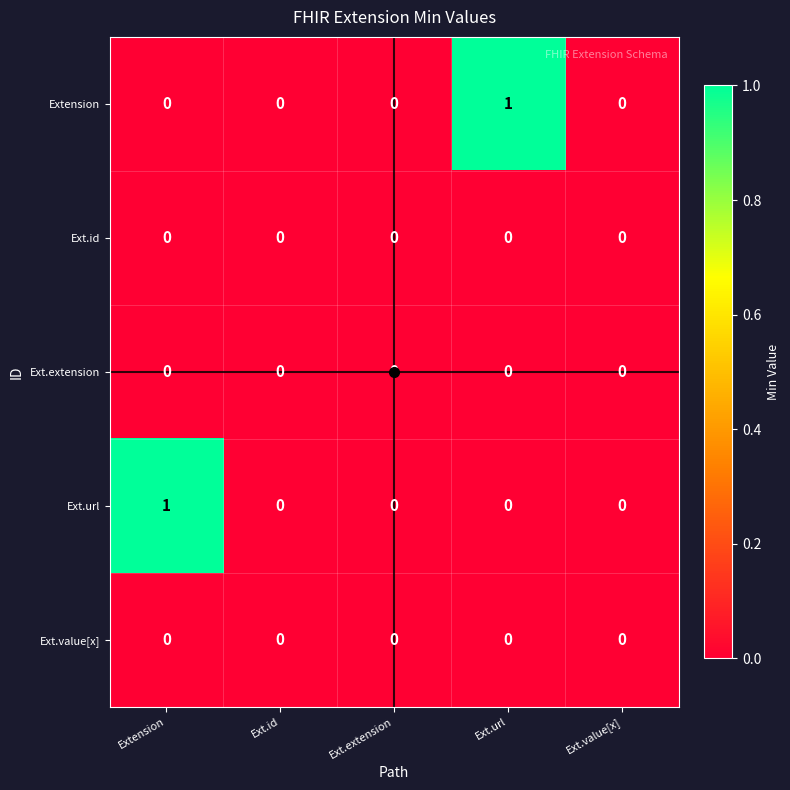

Is it true that Extension equals 0 at Ext.id?

True